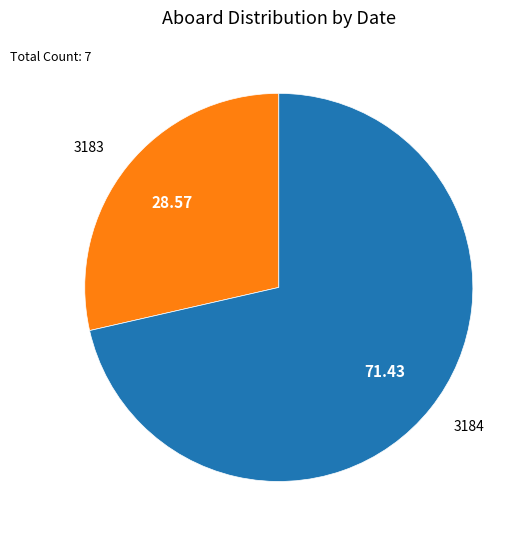

Is there a majority slice in this chart?

Yes